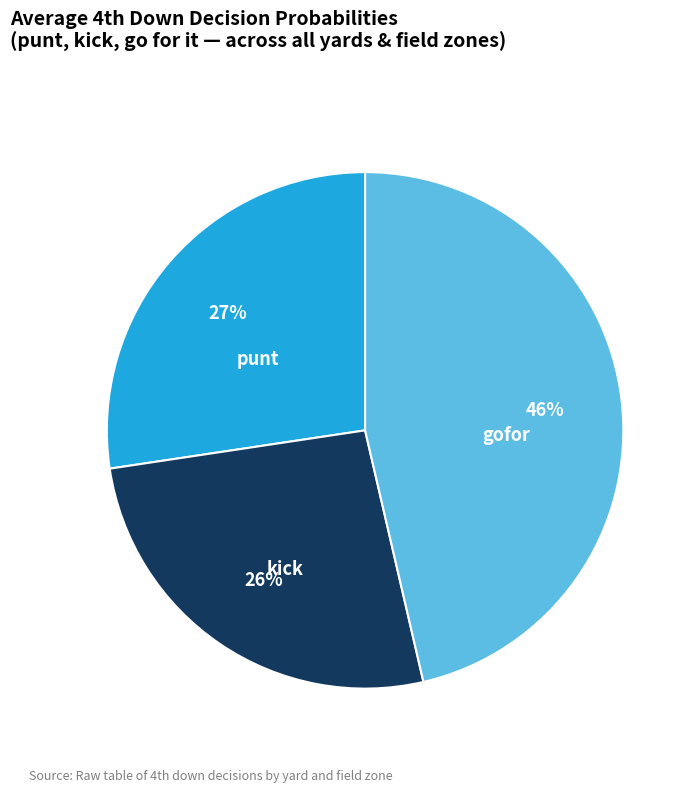

Which has a higher value, punt or gofor?

gofor